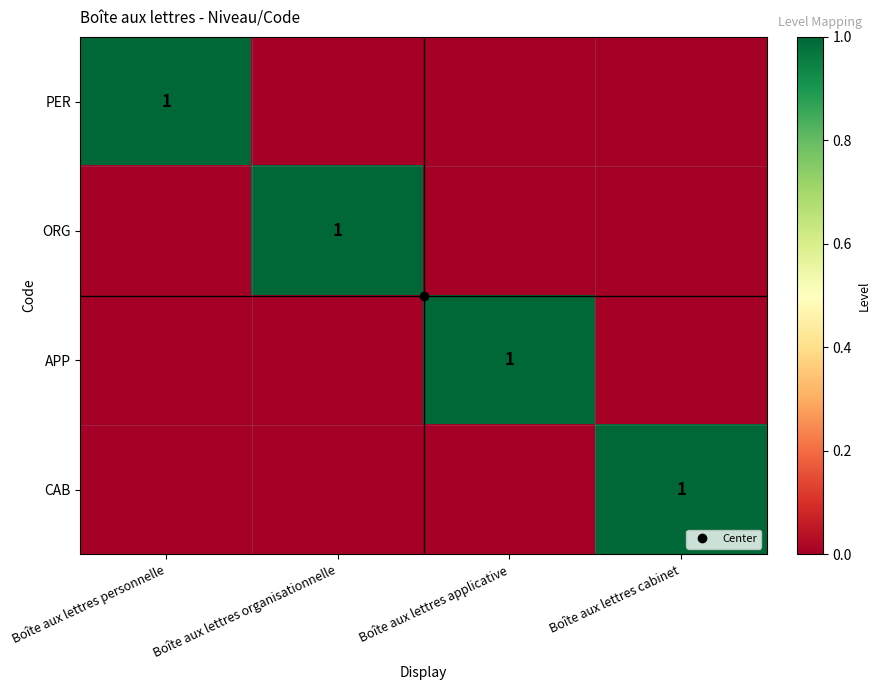

The value of ORG at Boîte aux lettres applicative is 0. True or false?

True